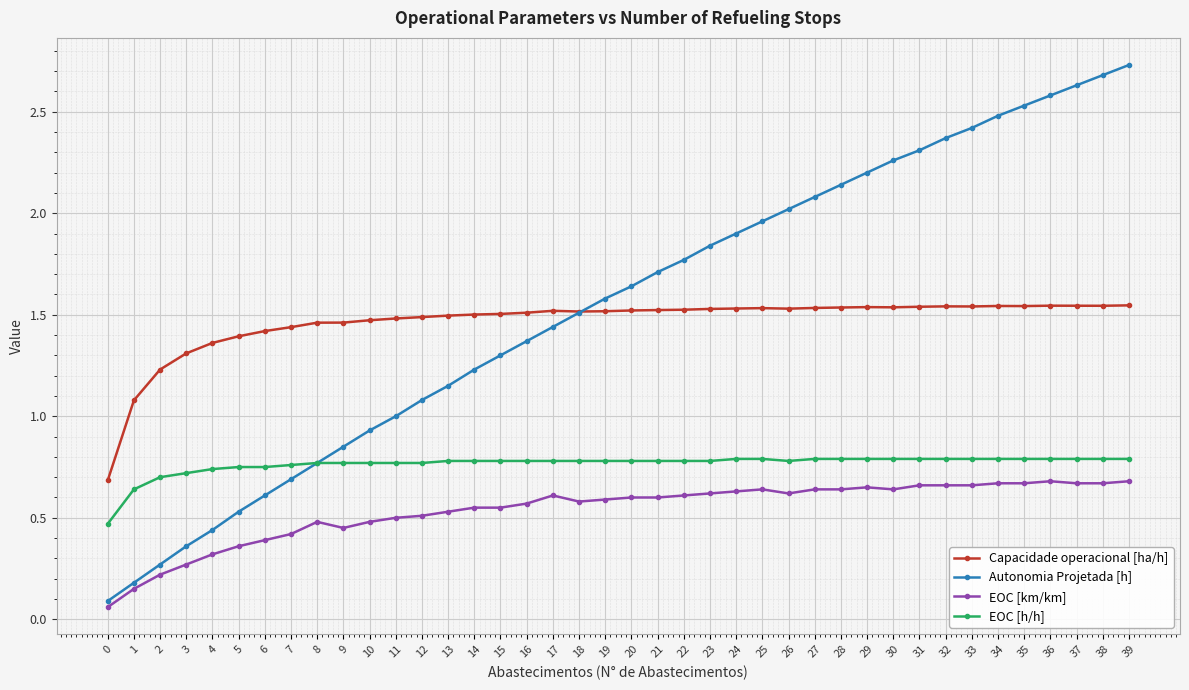

Does the chart have visible grid lines?

Yes